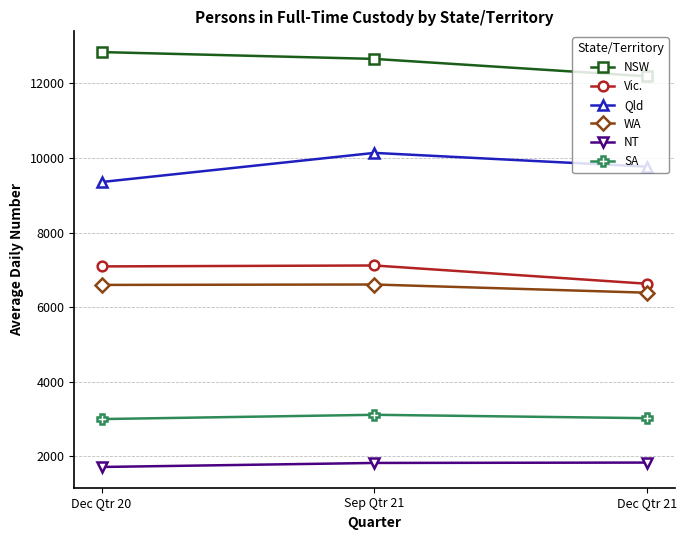

Is the value of NSW at Sep Qtr 21 greater than the value of WA at Sep Qtr 21?

Yes